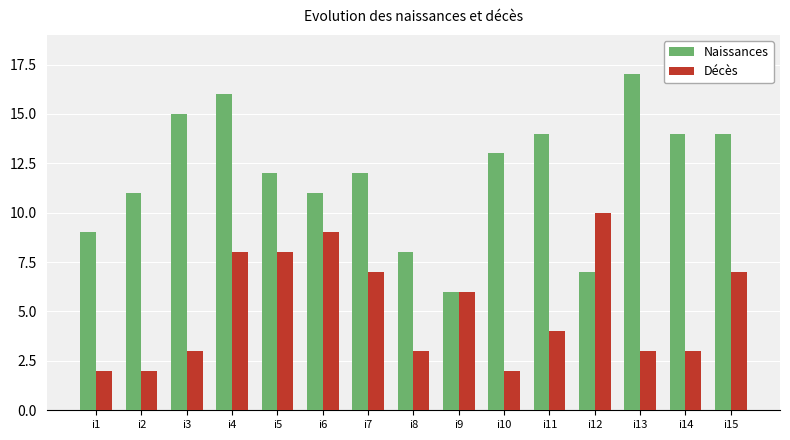

How many data points does each series have?

15